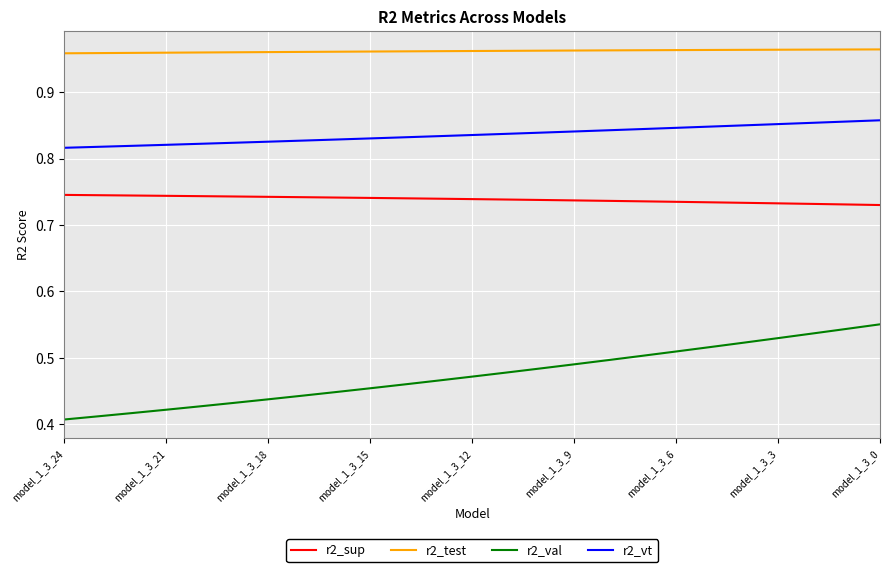

Which series has the largest total across all categories?

r2_test